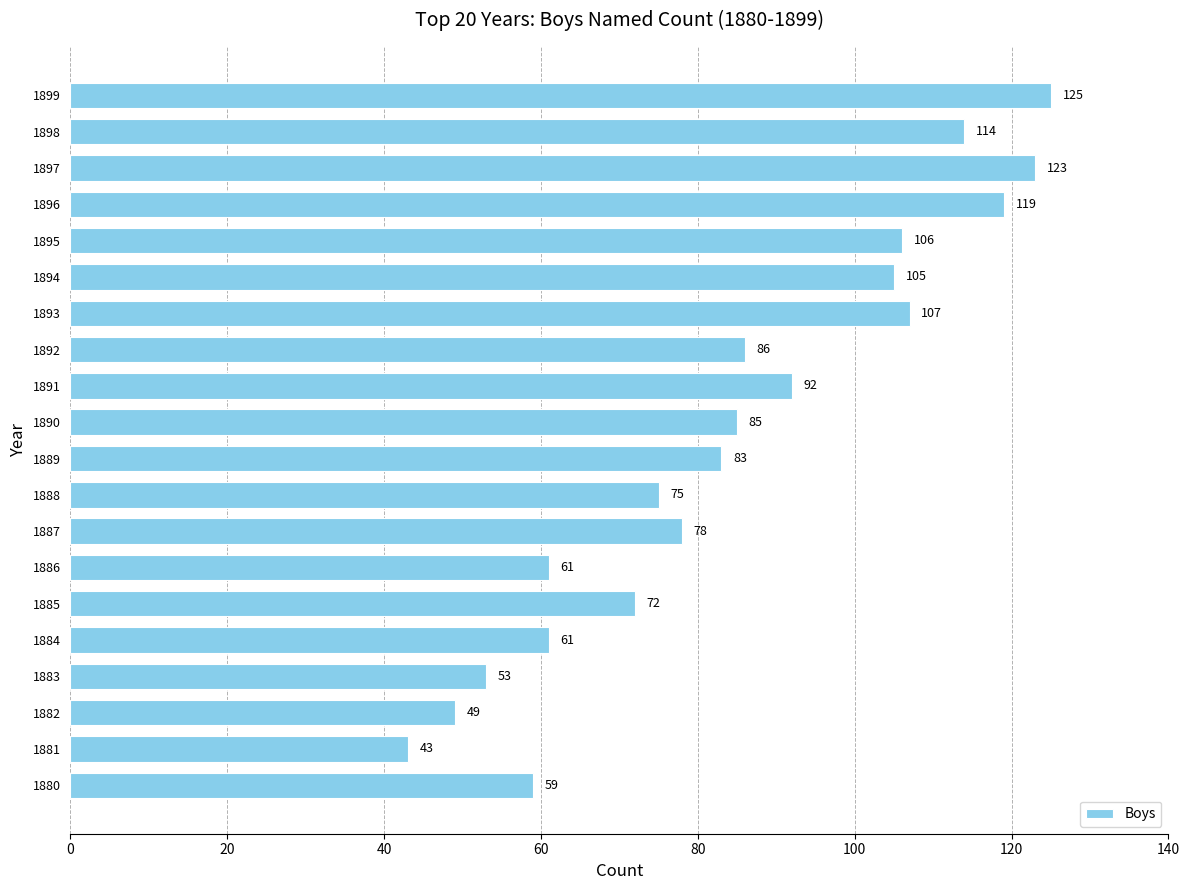

Reading top to bottom, list all the values displayed in this chart.

1899=125	1898=114	1897=123	1896=119	1895=106	1894=105	1893=107	1892=86	1891=92	1890=85	1889=83	1888=75	1887=78	1886=61	1885=72	1884=61	1883=53	1882=49	1881=43	1880=59